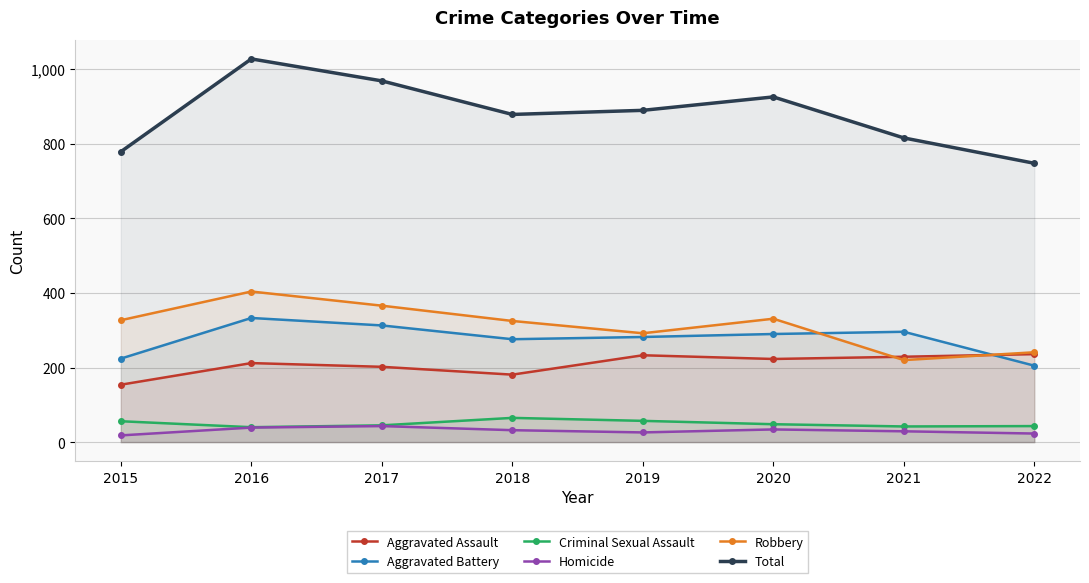

At which category is the sum across all series the highest?

2016